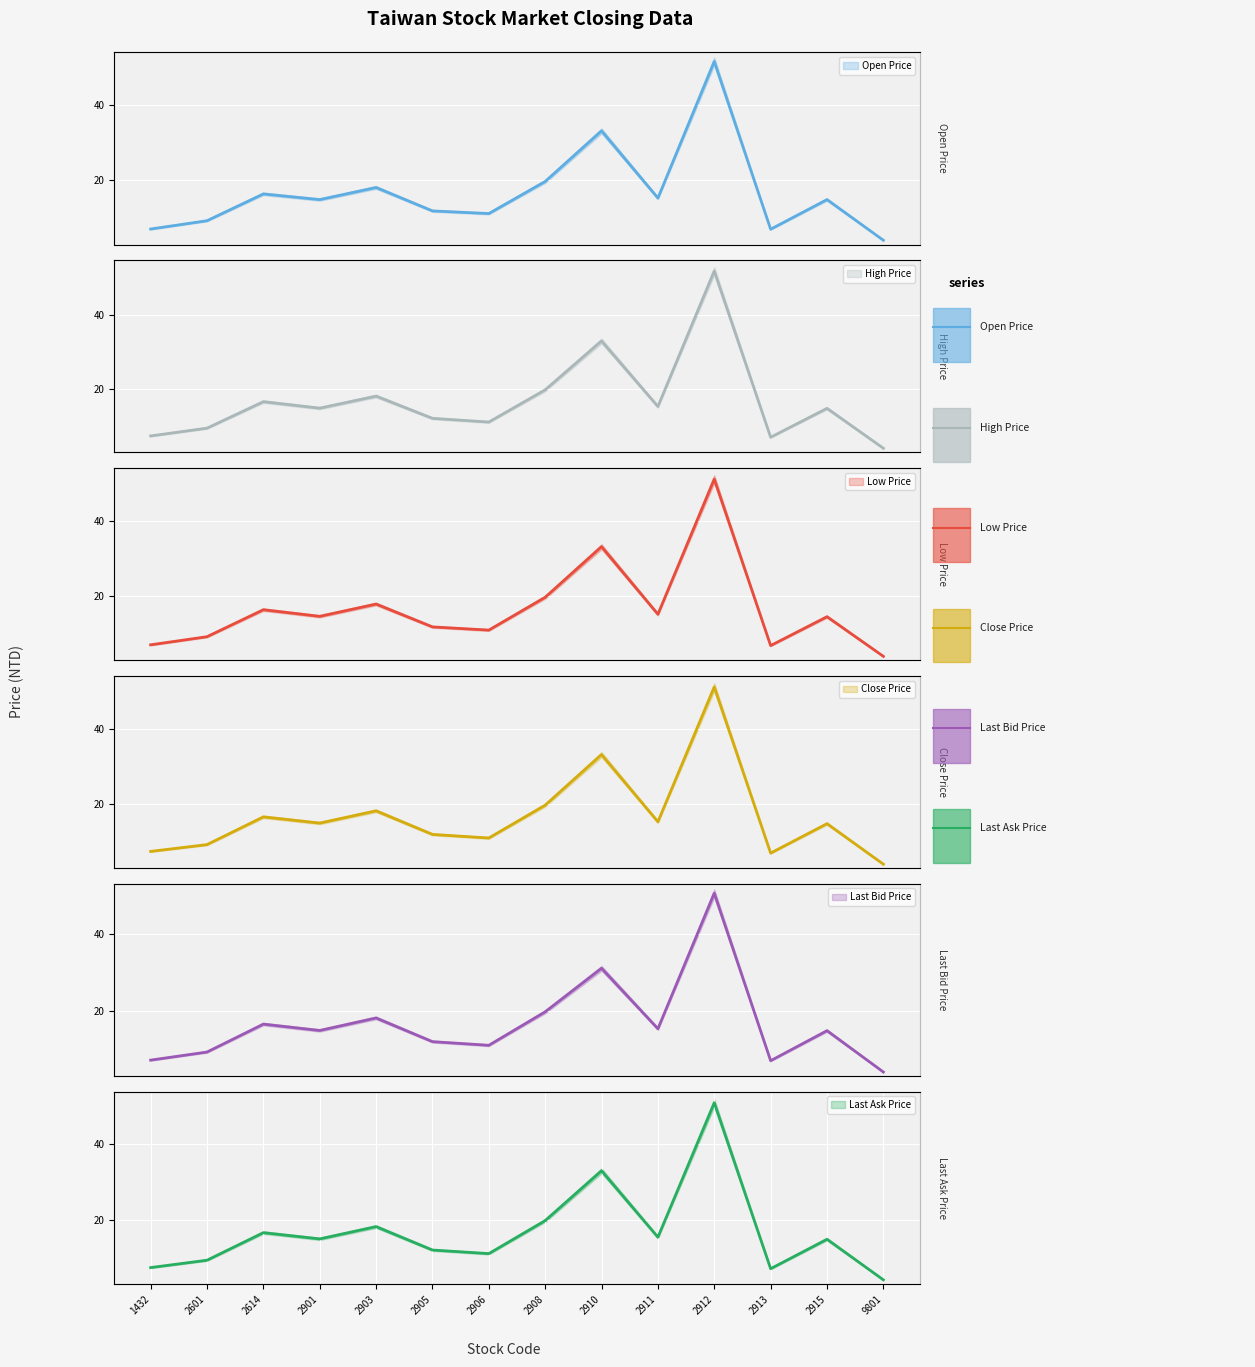

True or false: High Price has a value of 14.0 at 2912.

False